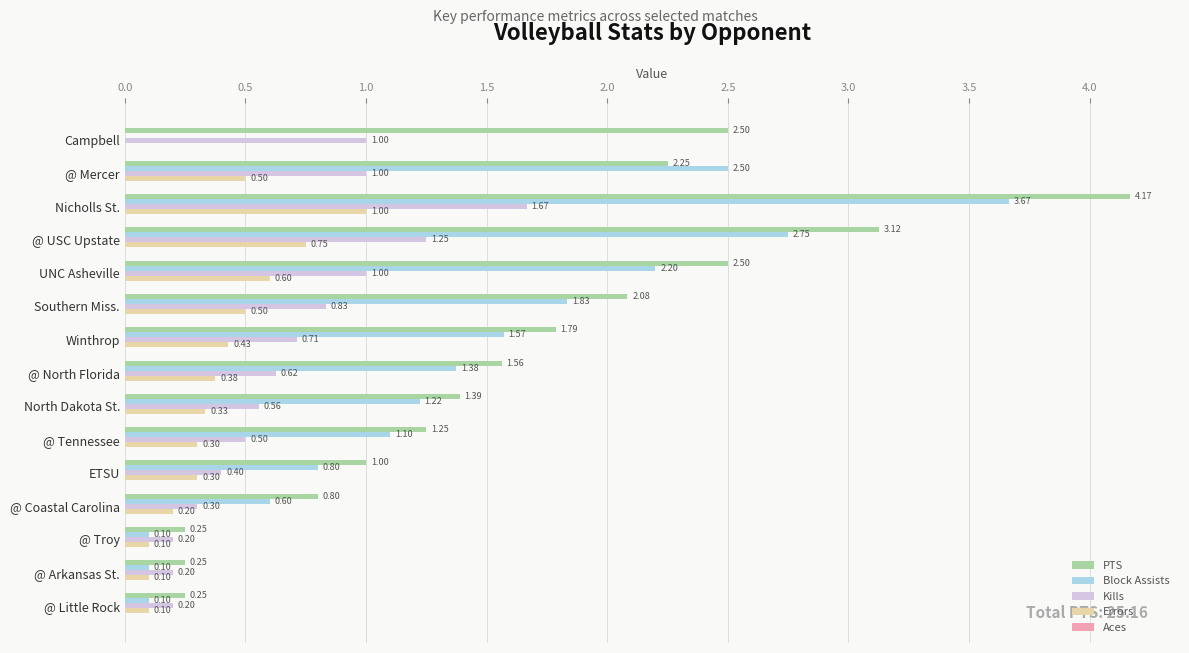

Between Nicholls St. and Southern Miss., which series saw the biggest shift?

PTS